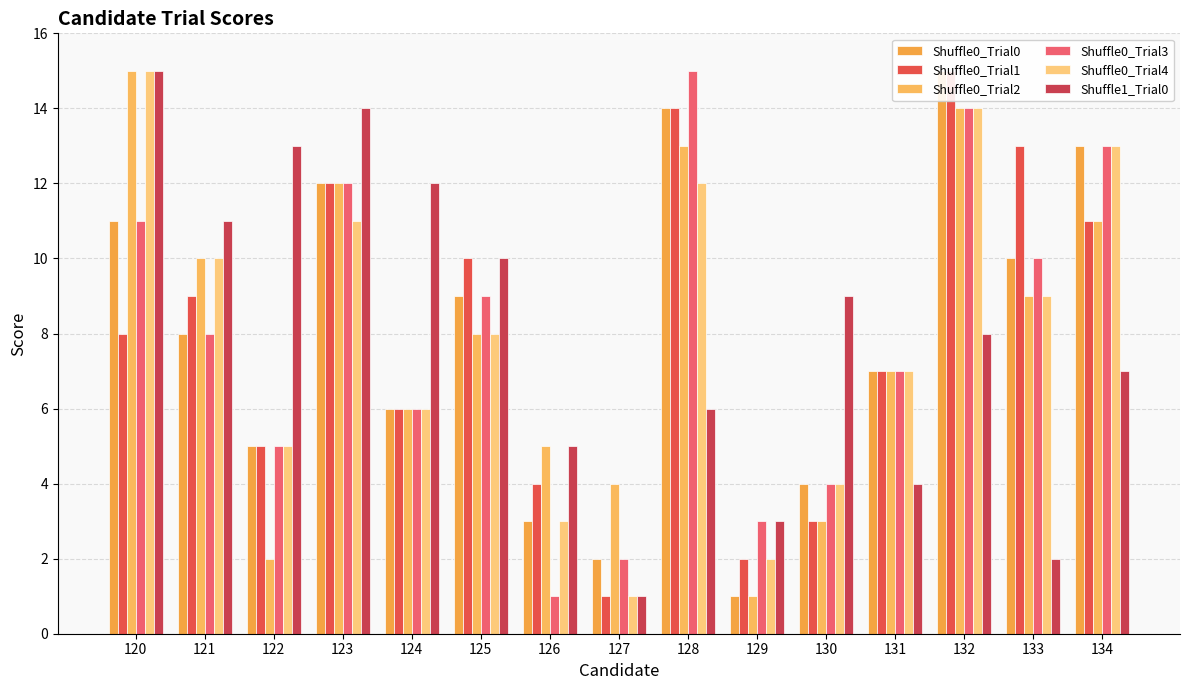

Is it true that Shuffle1_Trial0 equals 5 at 129?

False